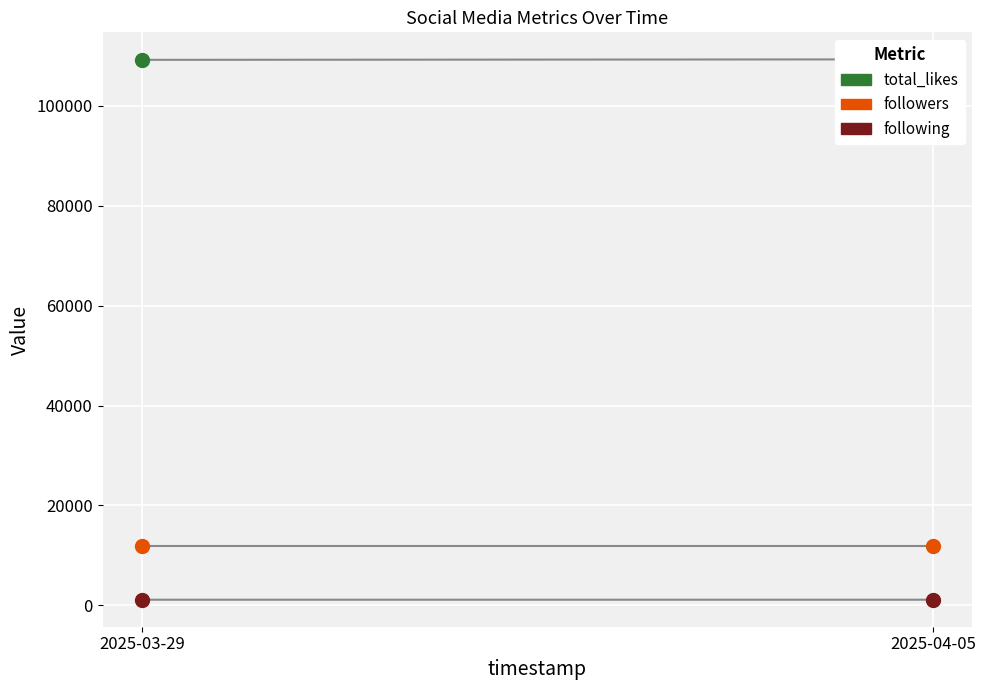

Which series has the largest total across all categories?

total_likes